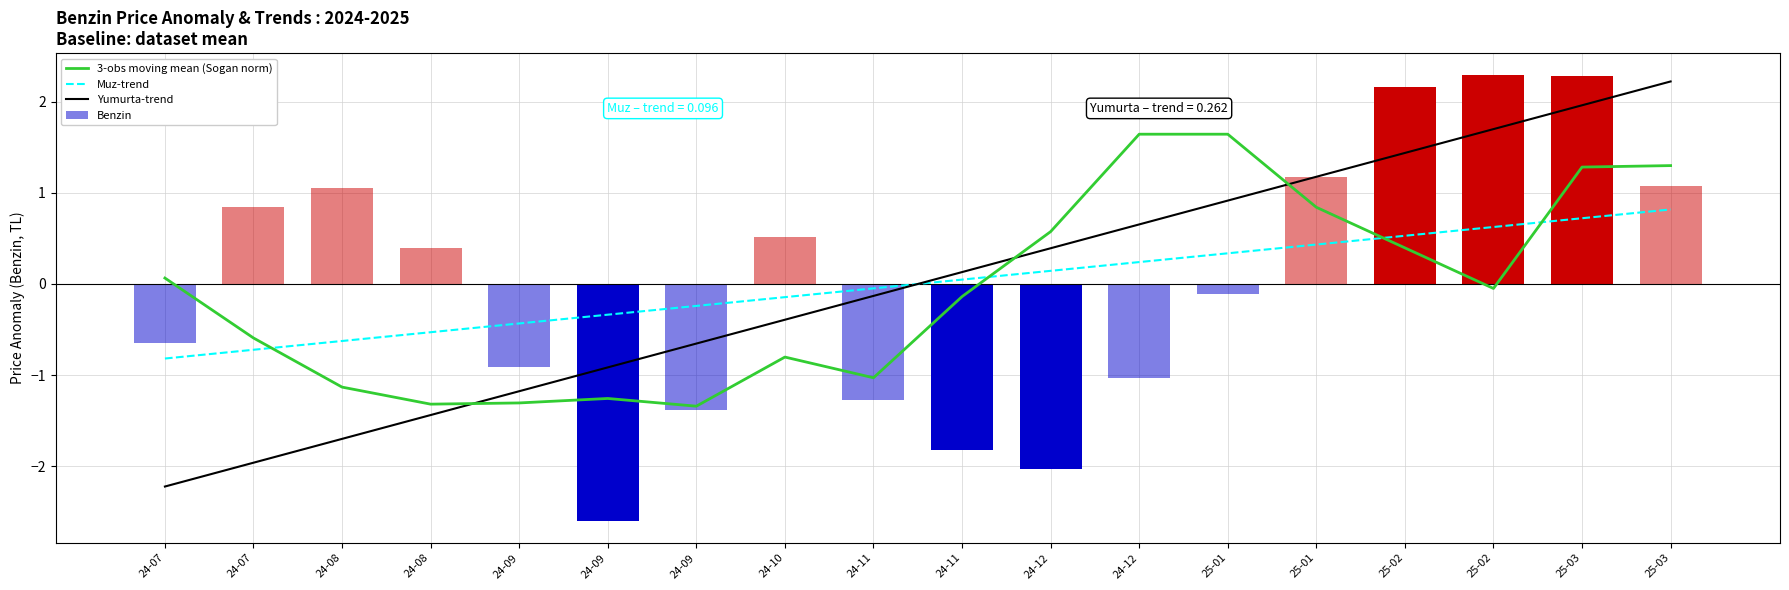

Which series has the largest total across all categories?

Yumurta-trend